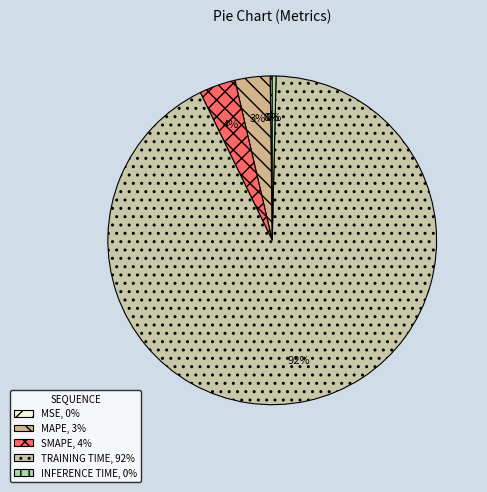

To the nearest percent, what is the average slice percentage?

20%